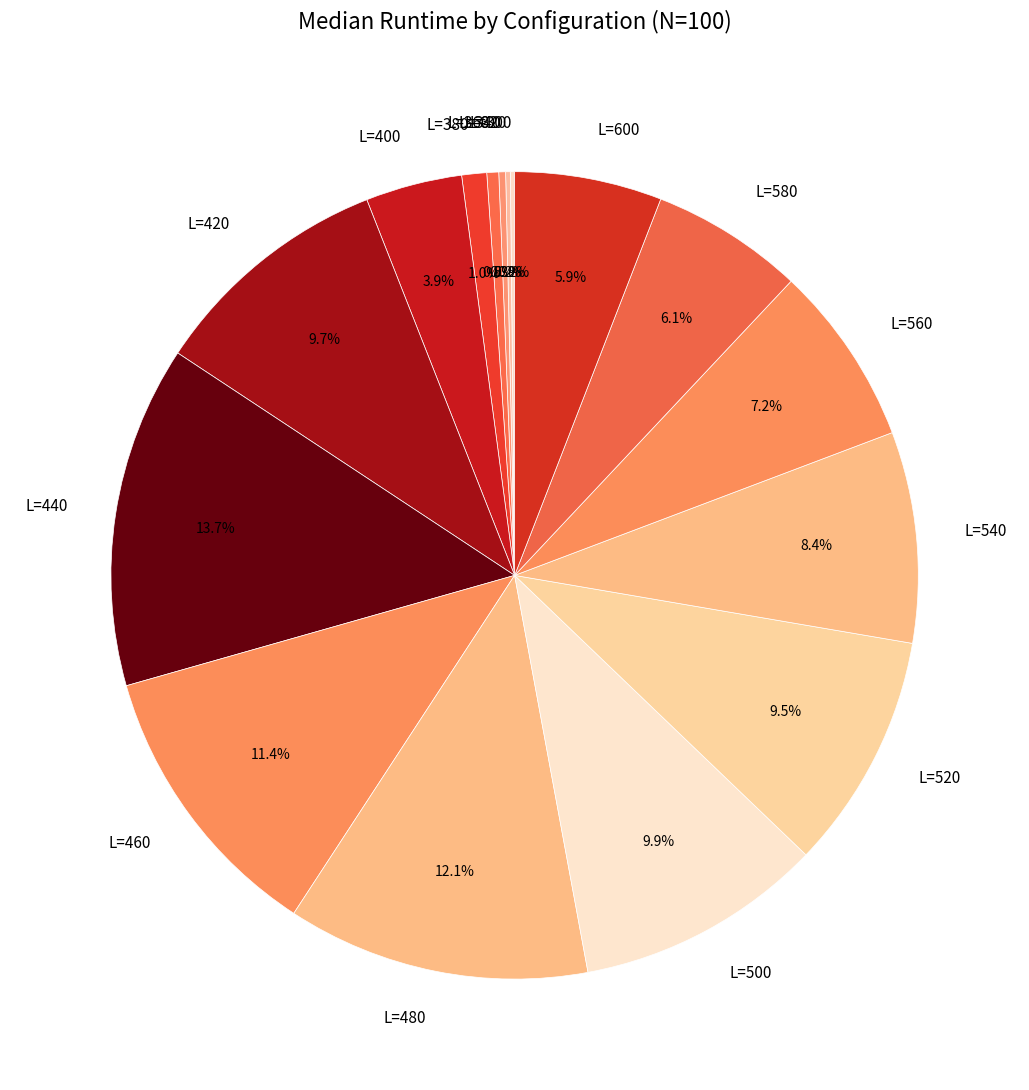

Which slice is the largest?

L=440